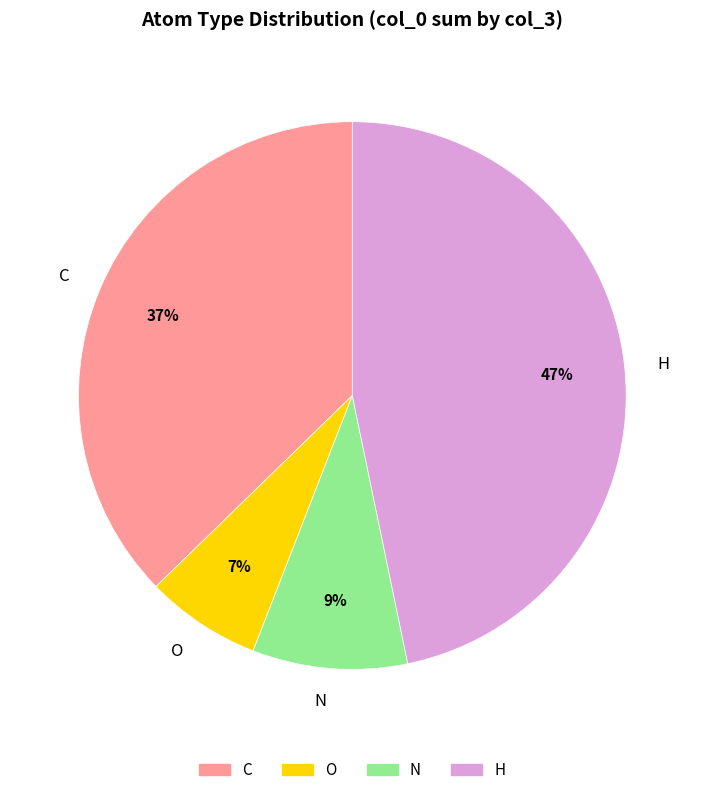

True or false: H accounts for 47% of the total.

True